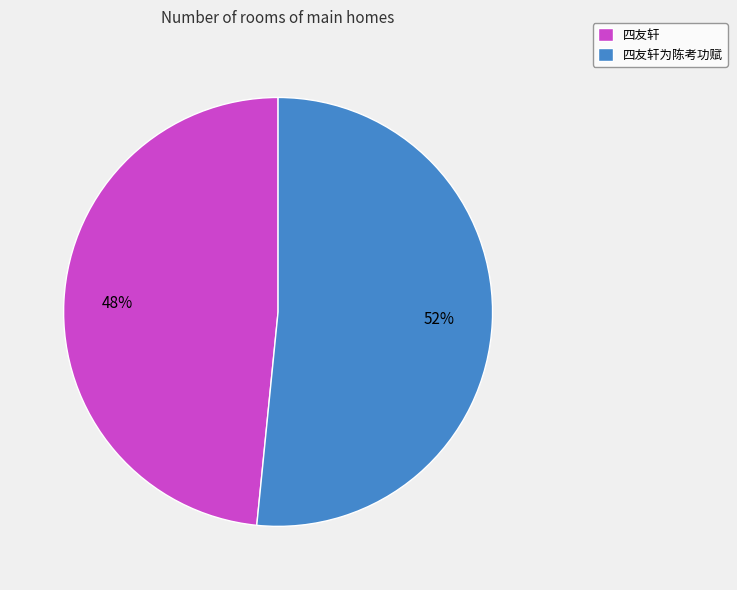

Rank the categories by value from highest to lowest.

四友轩为陈考功赋, 四友轩